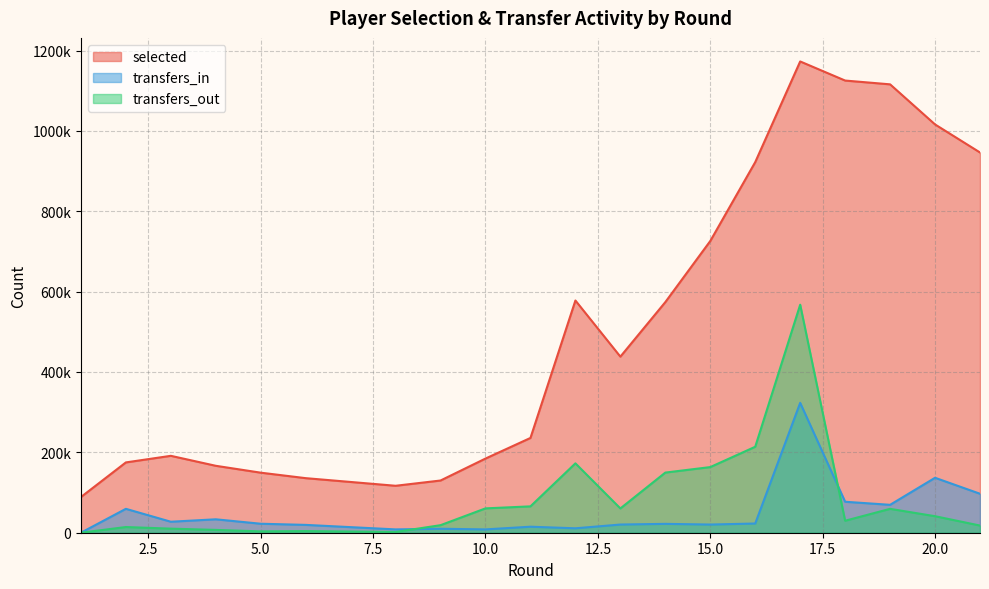

Where is the first local minimum for transfers_in?

3